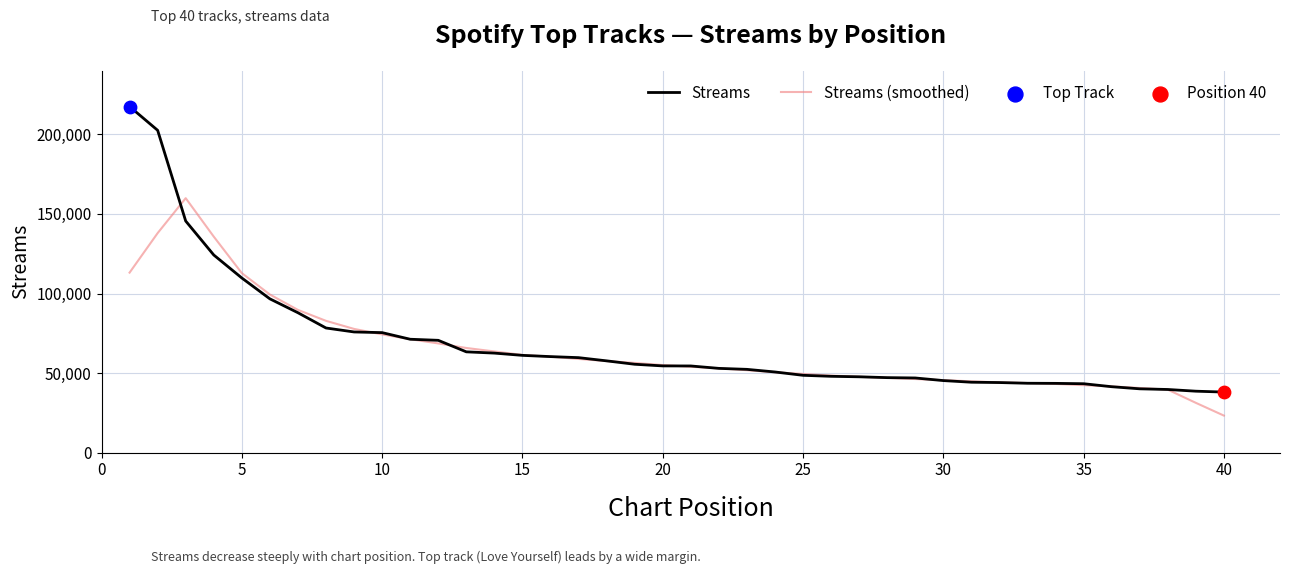

Which series has the largest range (max minus min)?

Streams